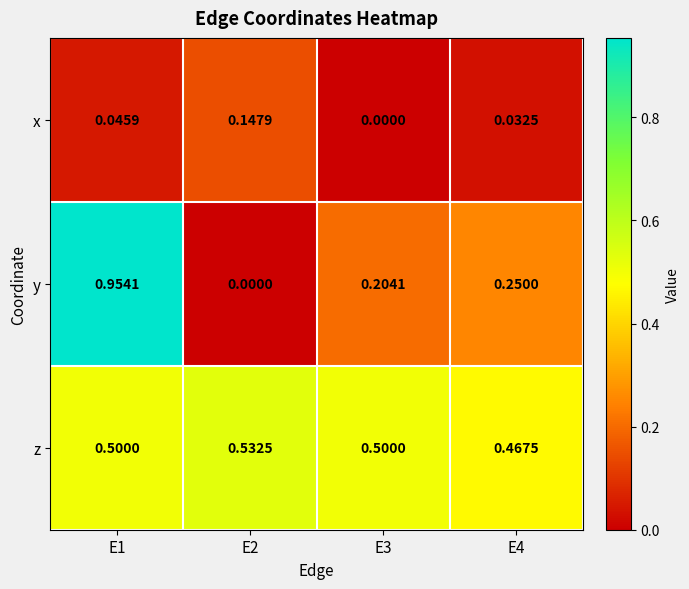

List the series in order of their peak value, lowest first.

x, z, y